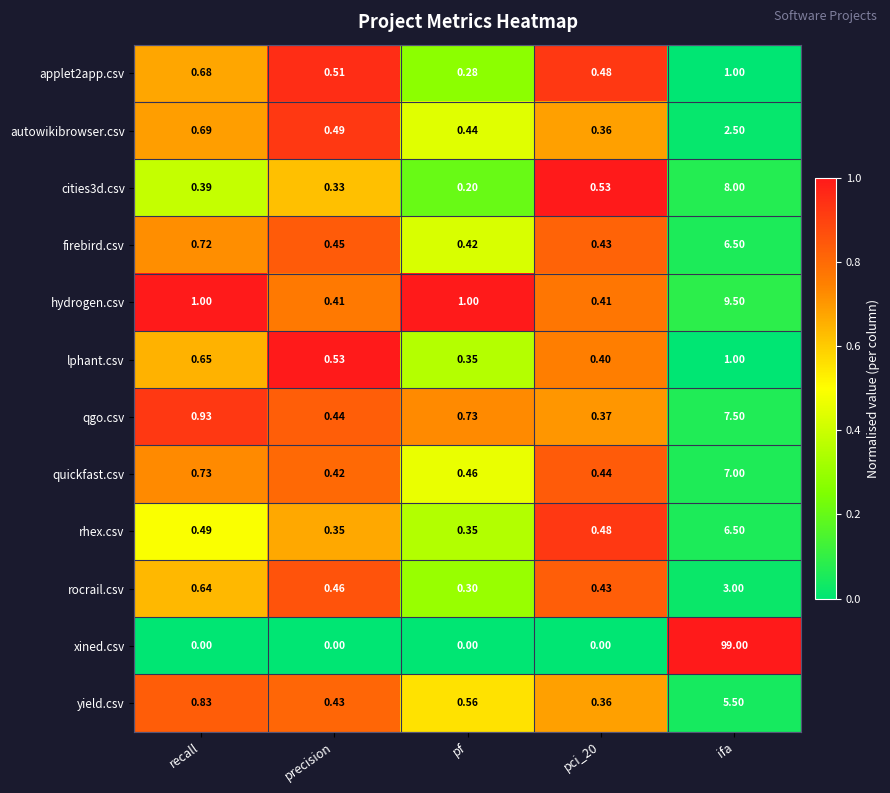

Which series has the largest total across all categories?

xined.csv